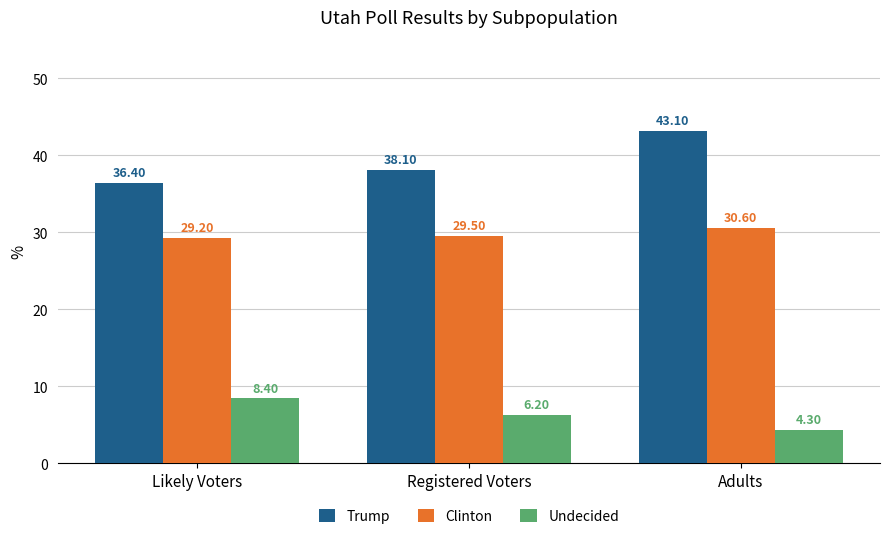

What are all the series names shown in the legend?

Trump, Clinton, Undecided